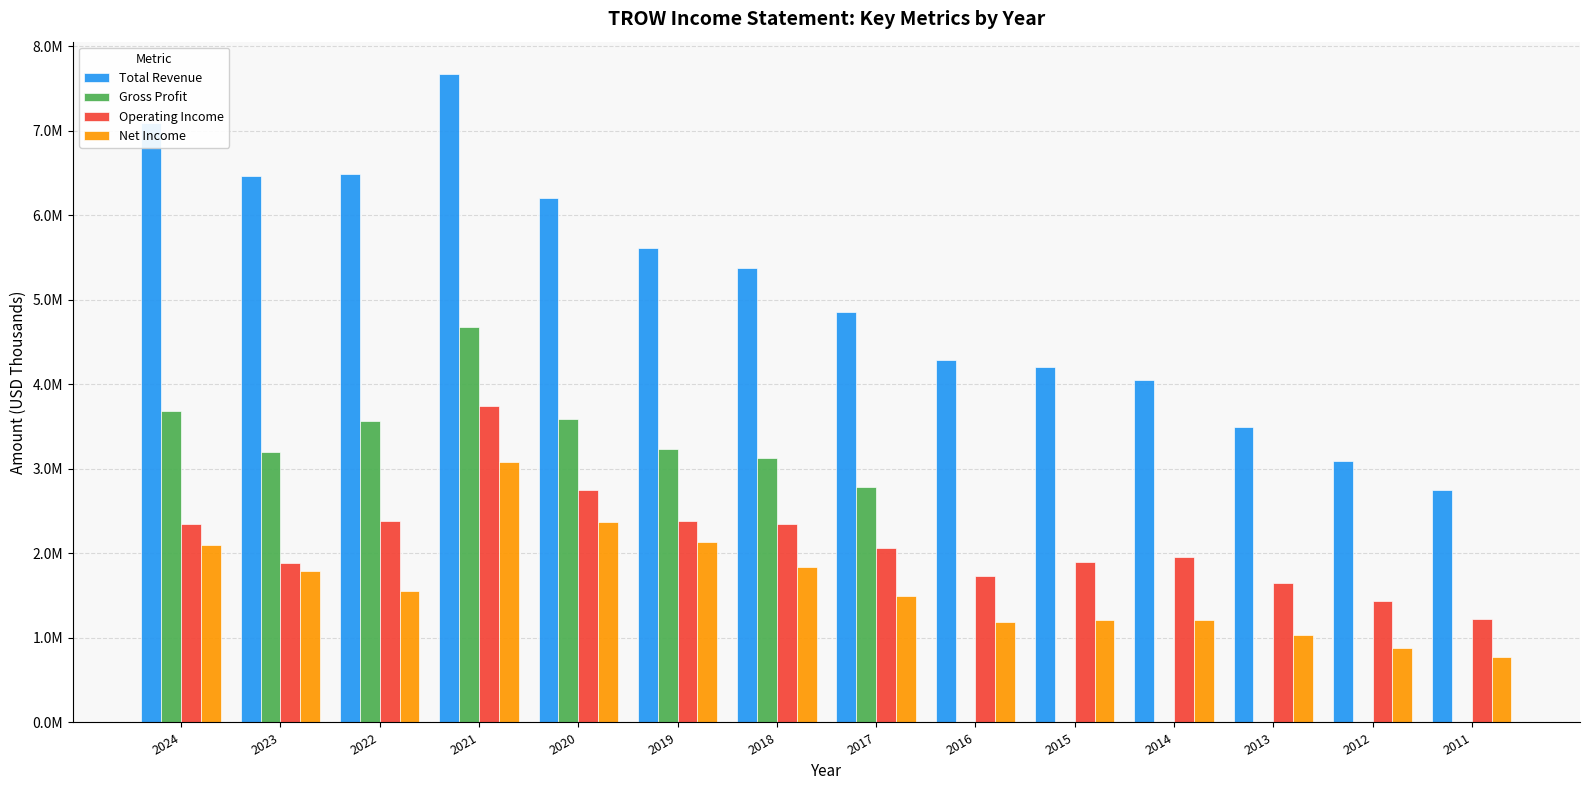

How many bars are there in each group?

4